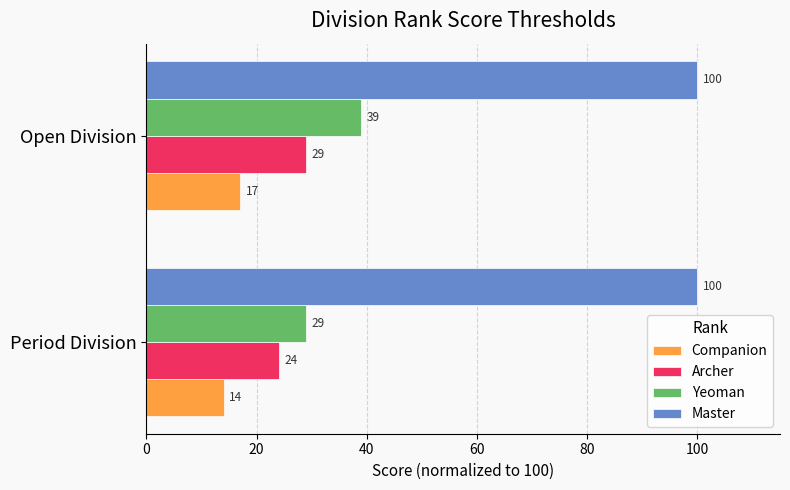

The value of Master at Open Division is 39.2. True or false?

False